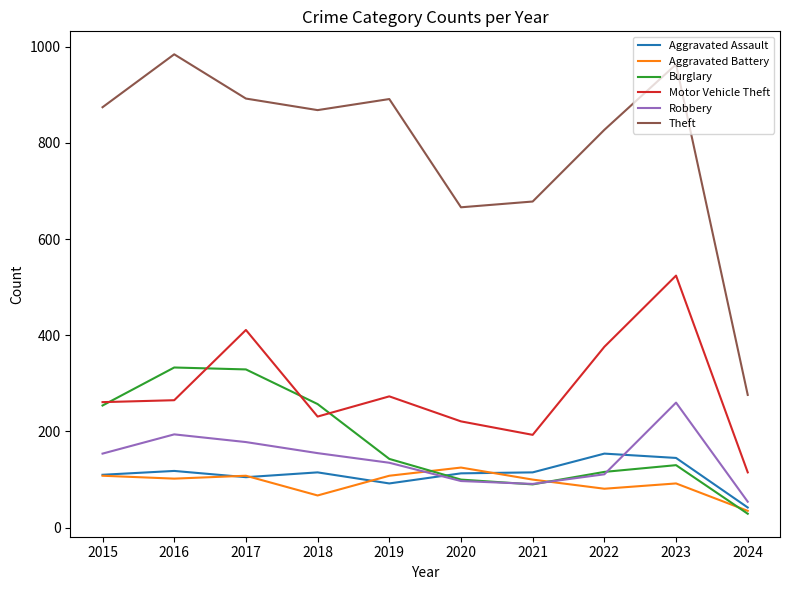

Which series has the largest total across all categories?

Theft